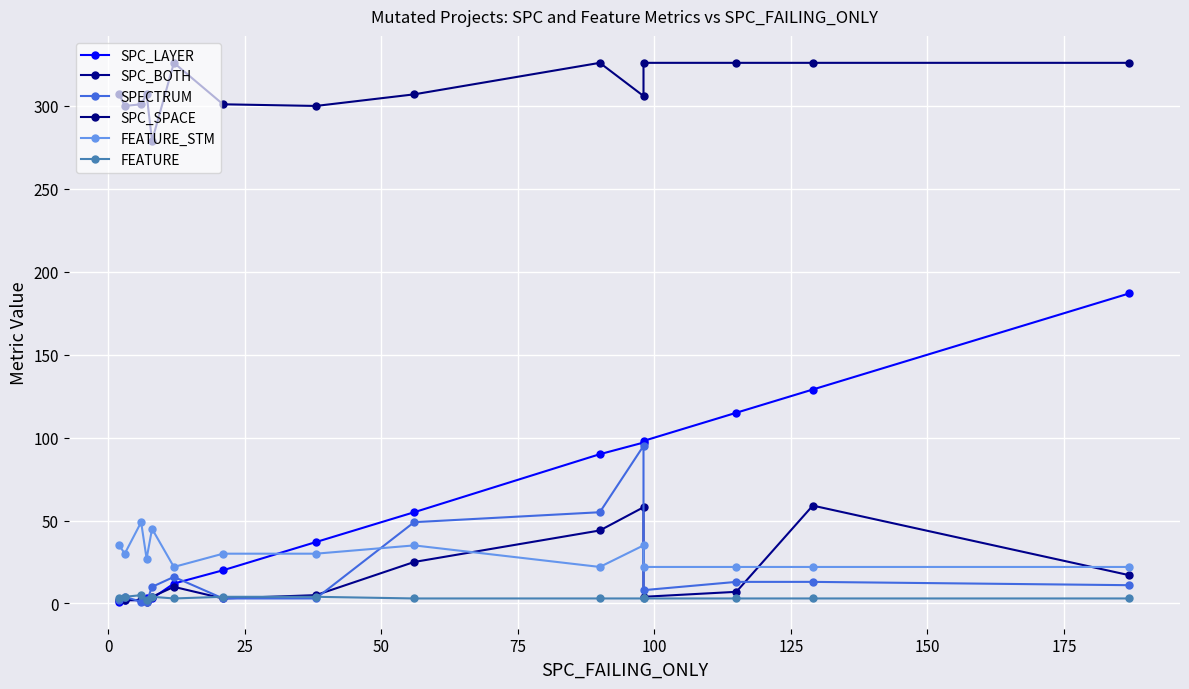

What is the difference between the second highest and second lowest values in the SPC_SPACE series?

26